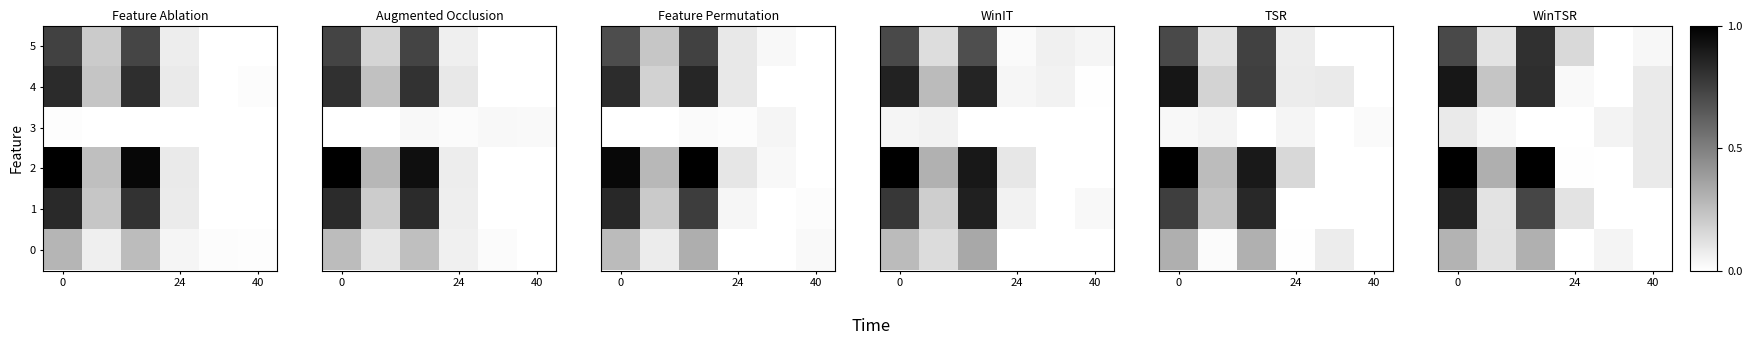

What is the maximum value for row_1?

0.9